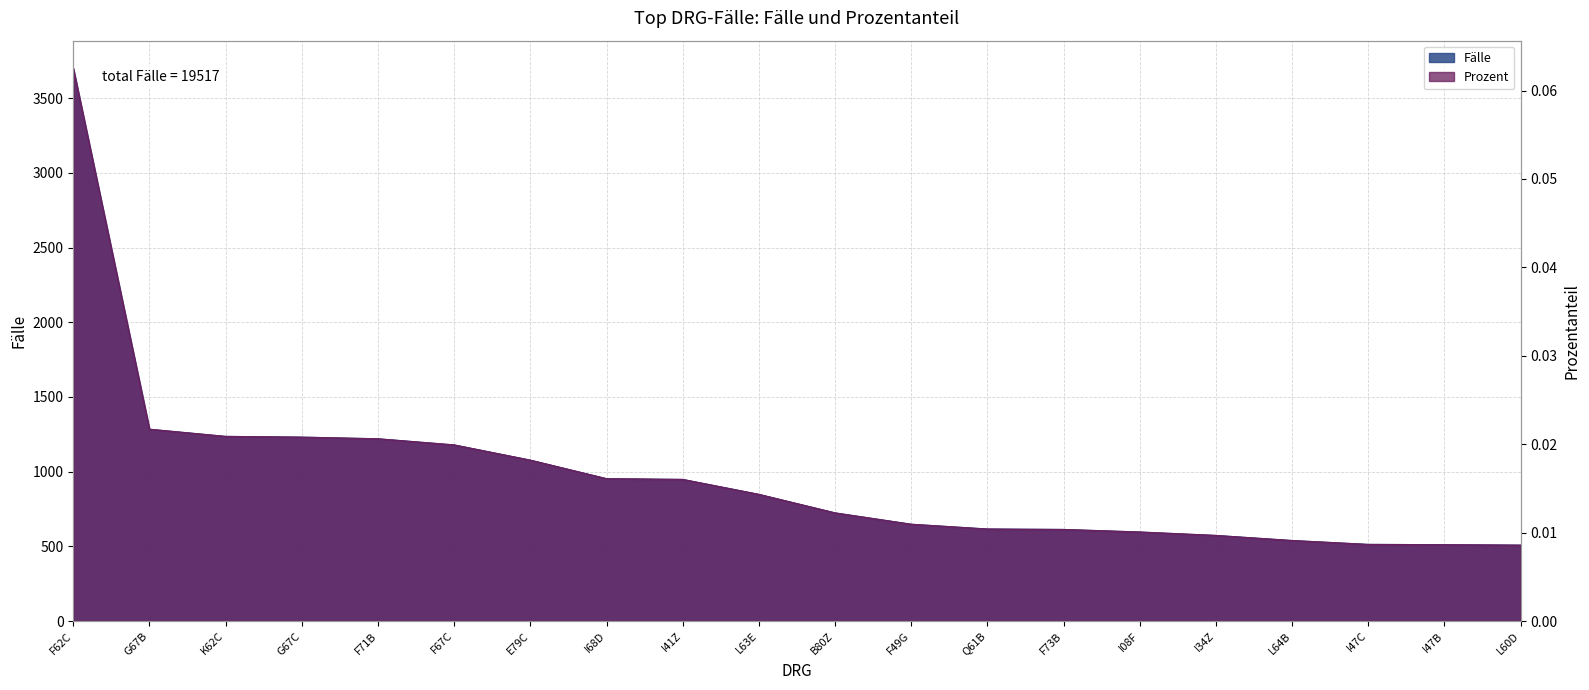

True or false: Prozent and Fälle intersect in this chart.

False